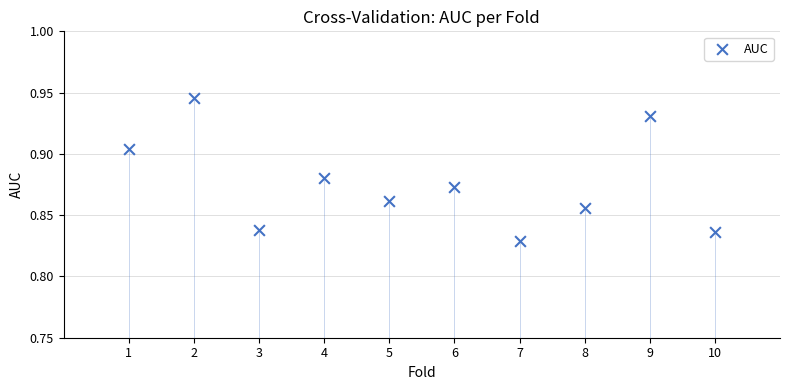

What is the range of X values (max minus min)?

9.0